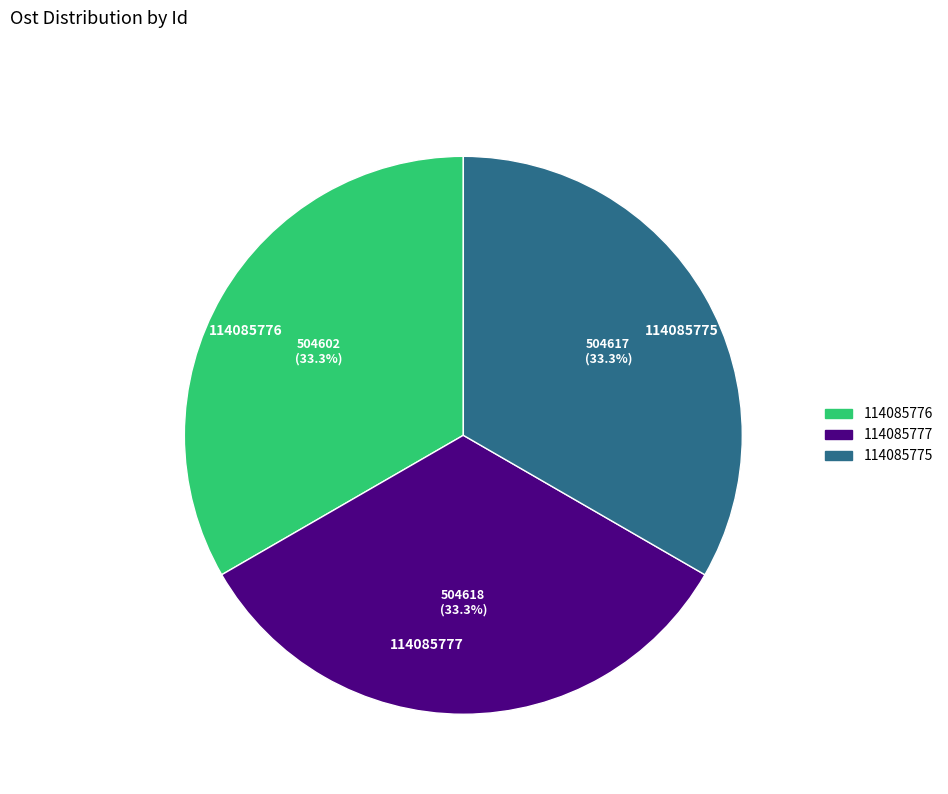

Count the number of slices in the pie.

3